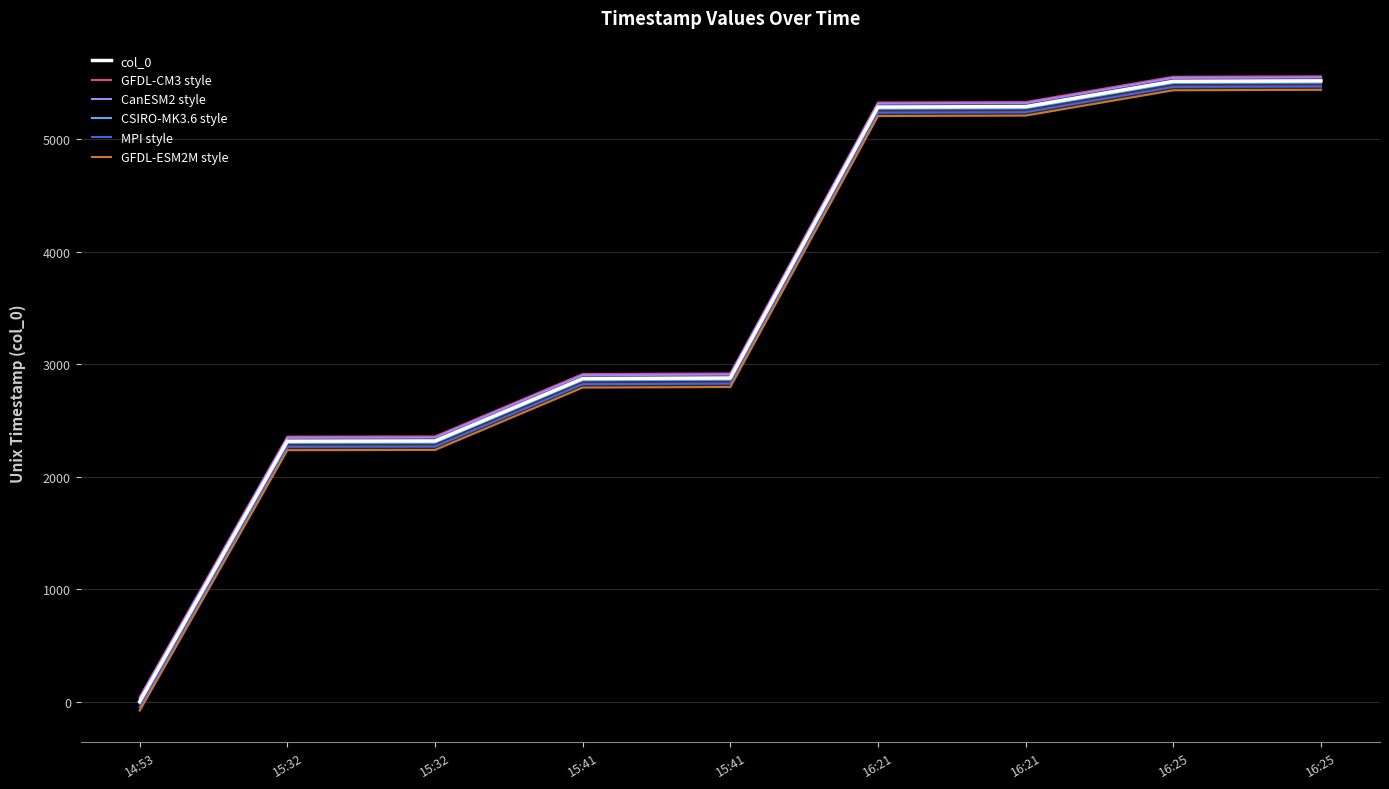

What is the sum of all CanESM2 style values?

32273